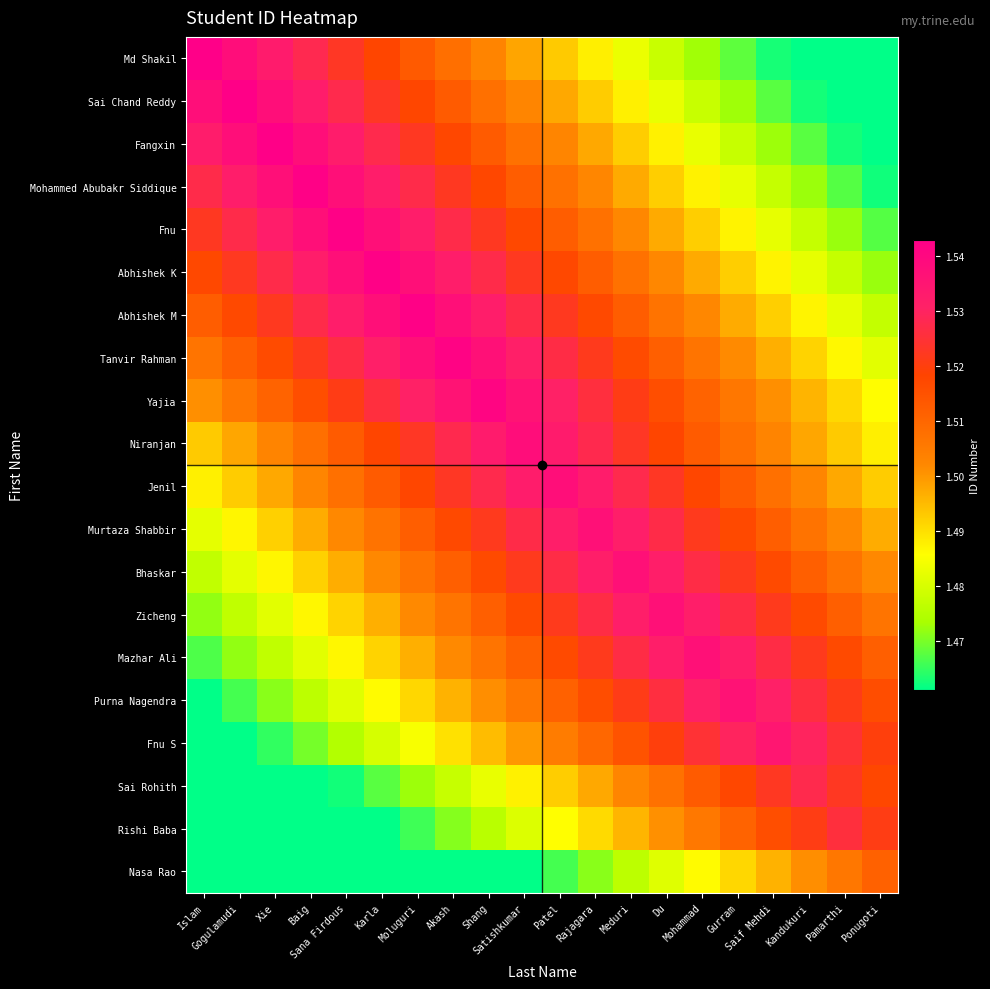

What is the spread (max minus min) of values at Saif Mehdi?

71861